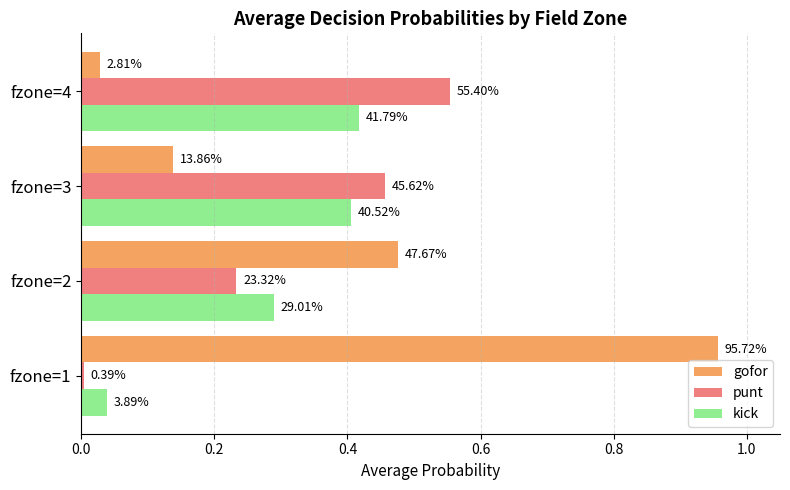

What are all the series names shown in the legend?

gofor, punt, kick